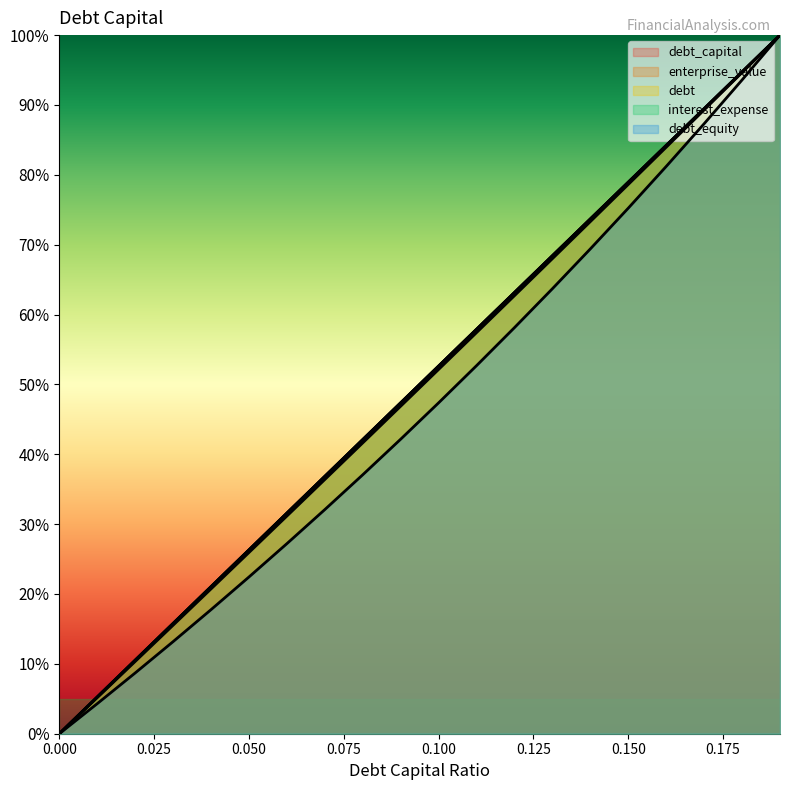

True or false: interest_expense and enterprise_value intersect in this chart.

False